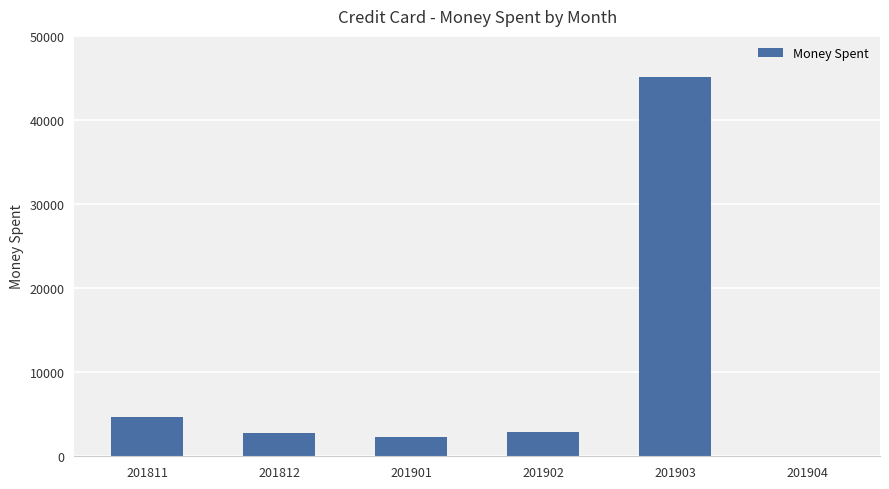

What is the sum of all values?

57864.4